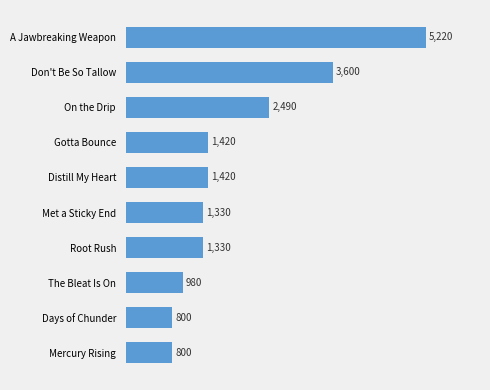

Reading bottom to top, transcribe all the data shown in this chart.

800	800	980	1330	1330	1420	1420	2490	3600	5220